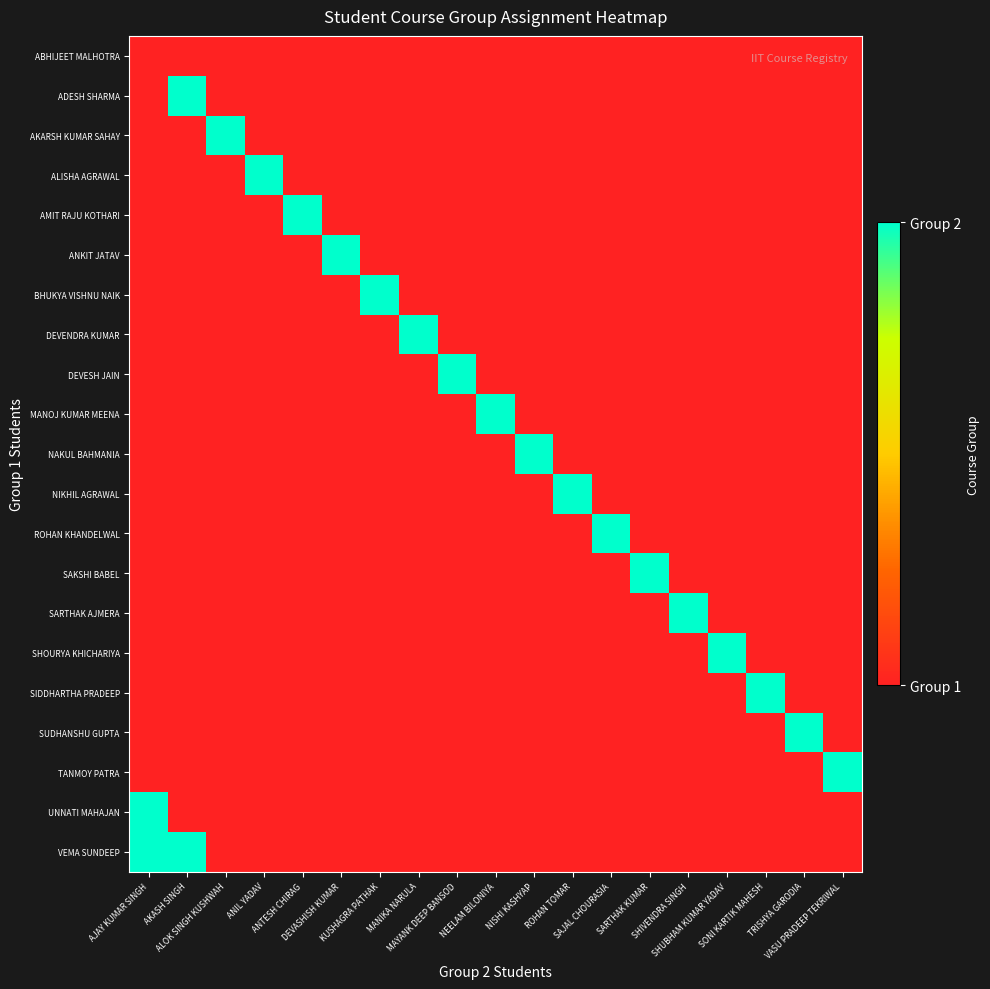

At which category is the sum across all series the highest?

AJAY KUMAR SINGH